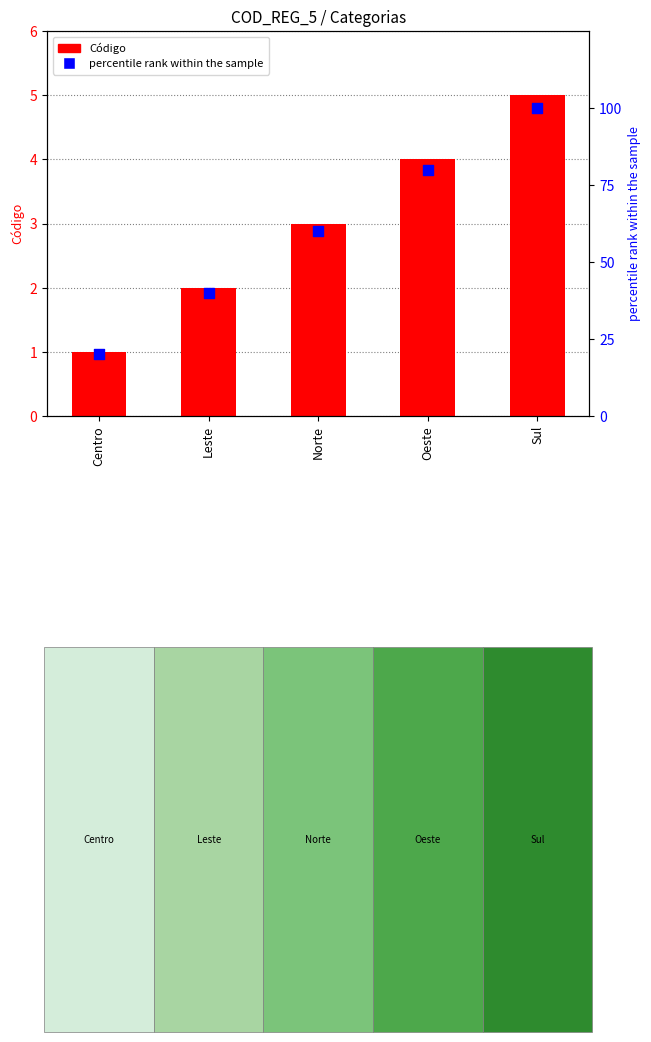

At which category is the sum across all series the highest?

Sul